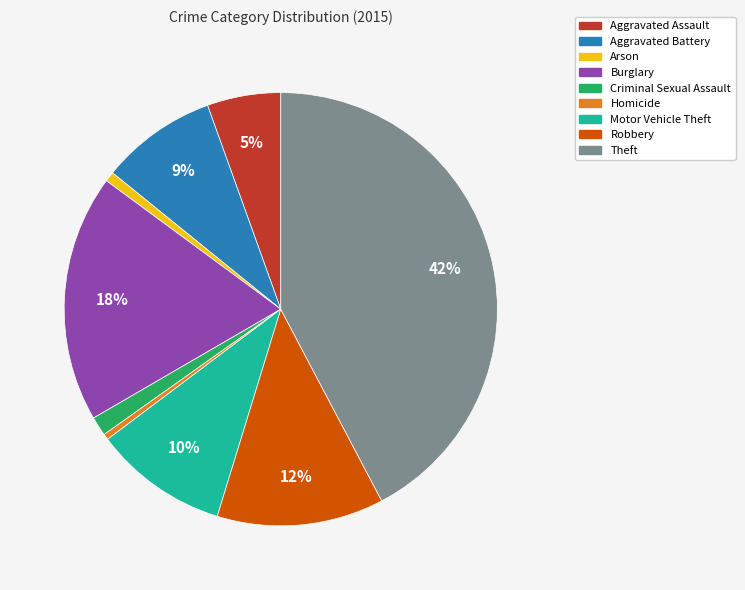

Combined, do Aggravated Assault and Arson account for over 50%?

No